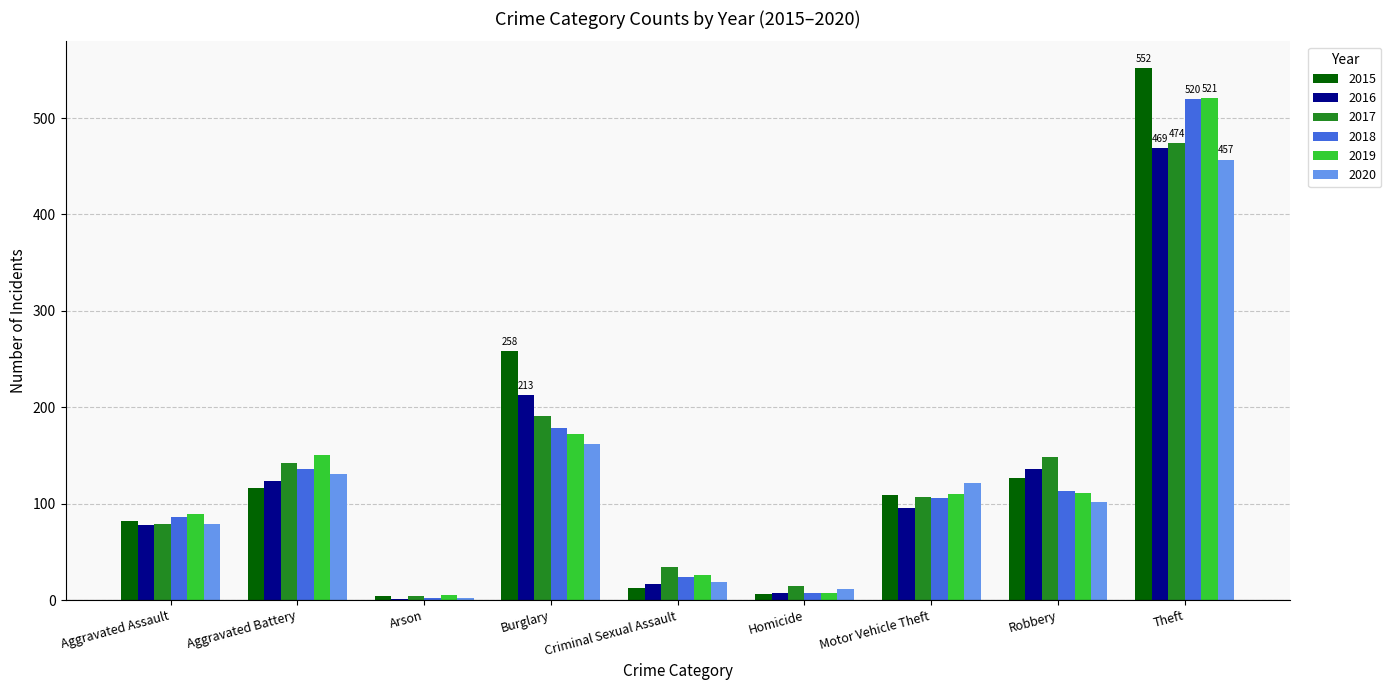

At which category is the sum across all series the highest?

Theft